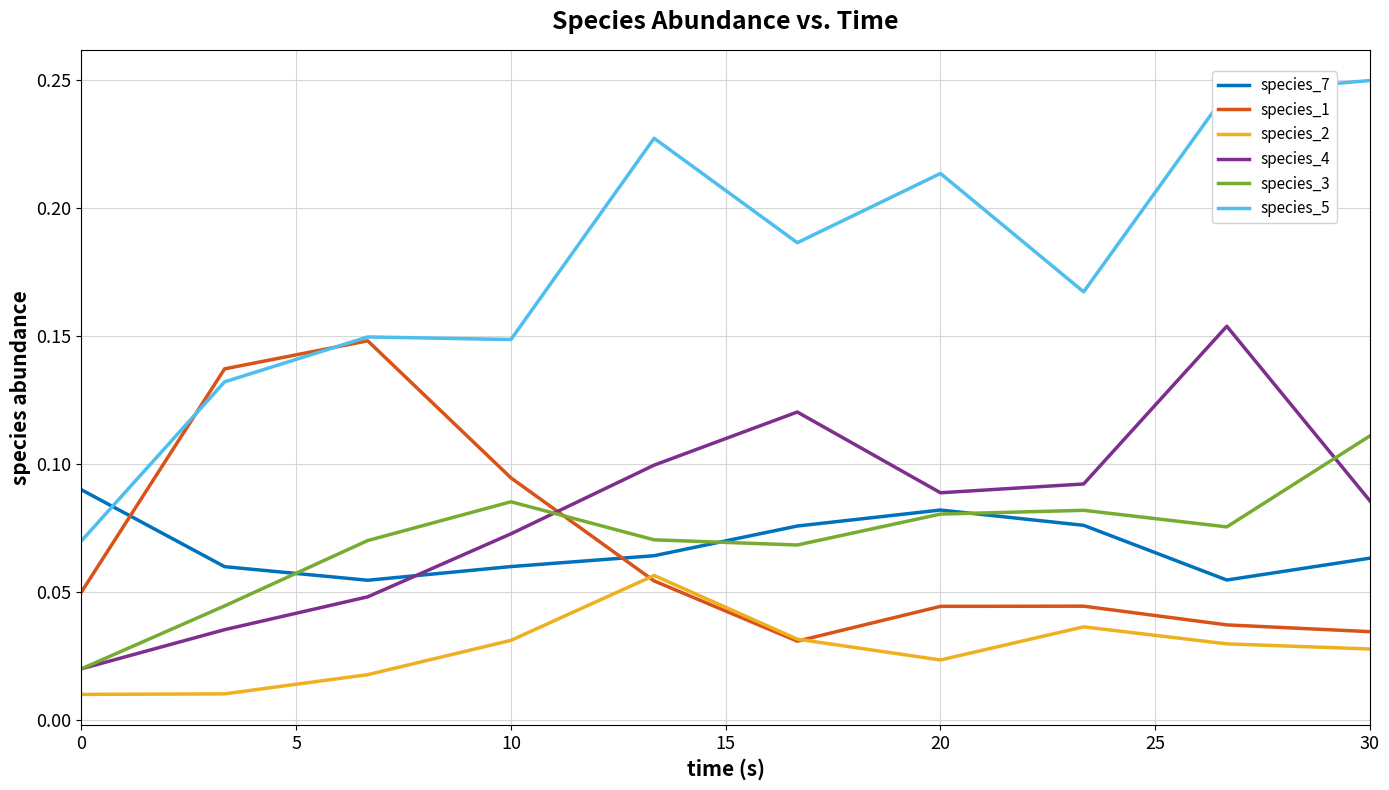

Which series has the largest total across all categories?

species_5